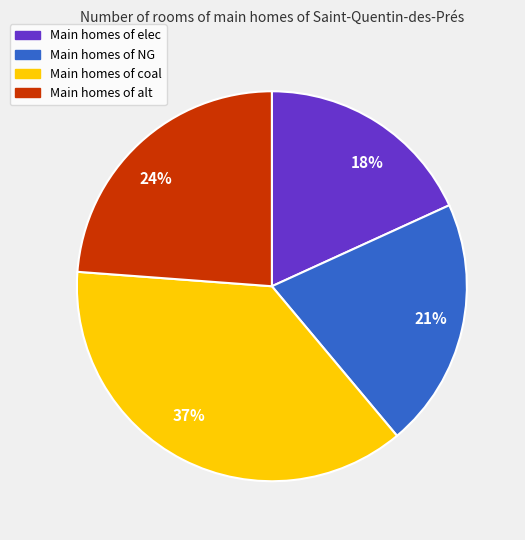

Do 21% and 37% together represent more than half of the pie?

Yes